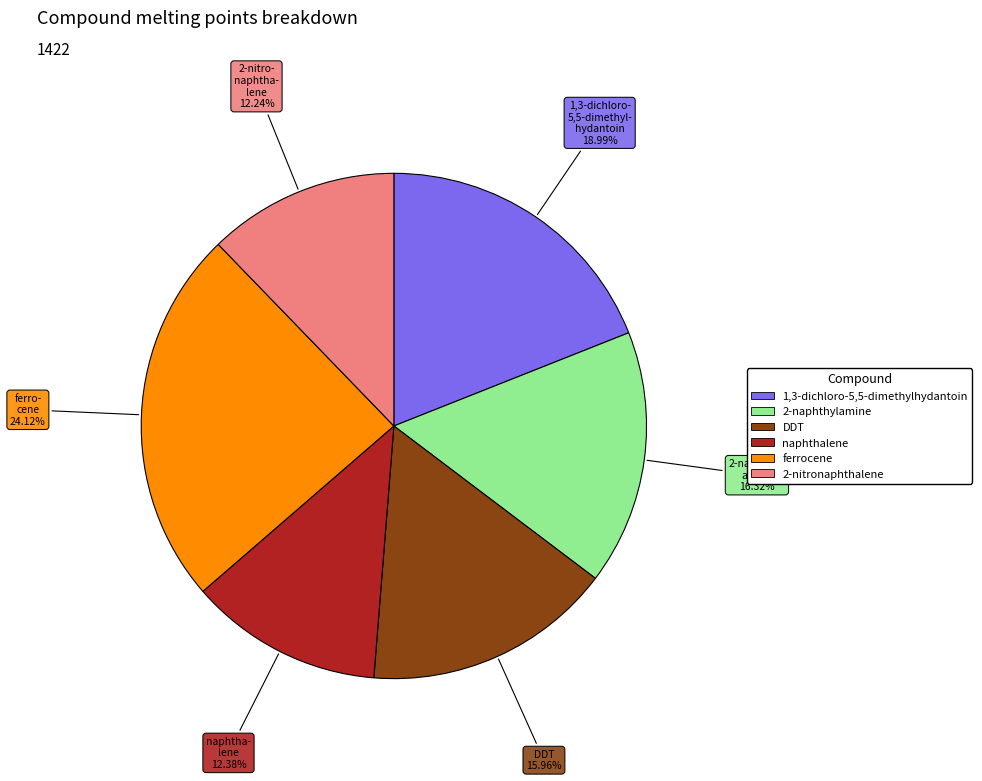

Approximately how many times larger is the value at naphtha- lene compared to 2-nitro- naphtha- lene?

1.0